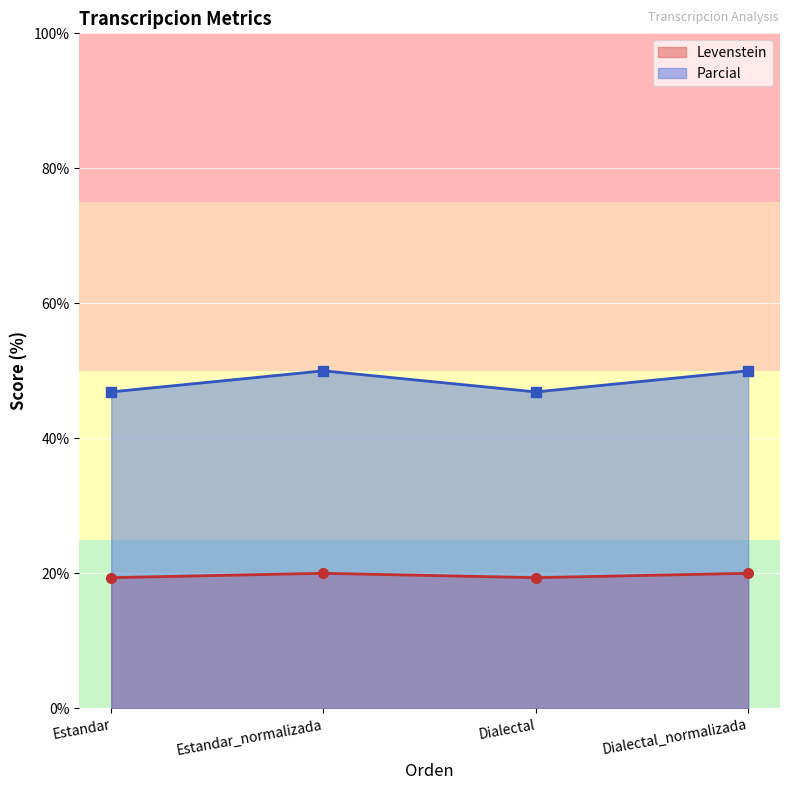

What is the difference between the highest and lowest values at Estandar_normalizada?

30.0